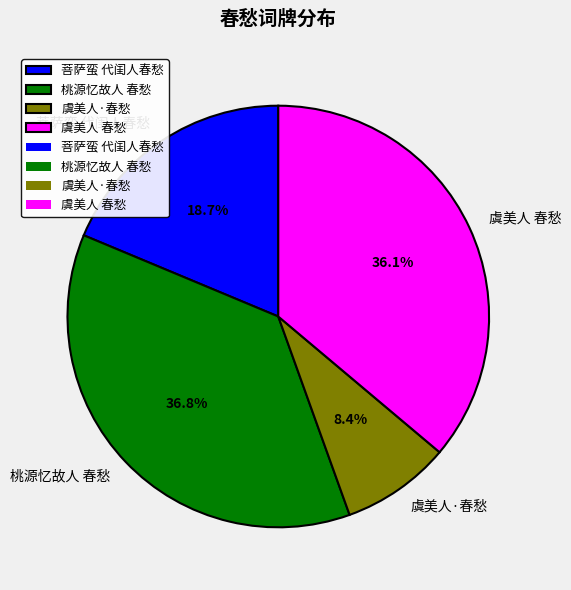

Which category has the smallest portion of the pie?

虞美人·春愁